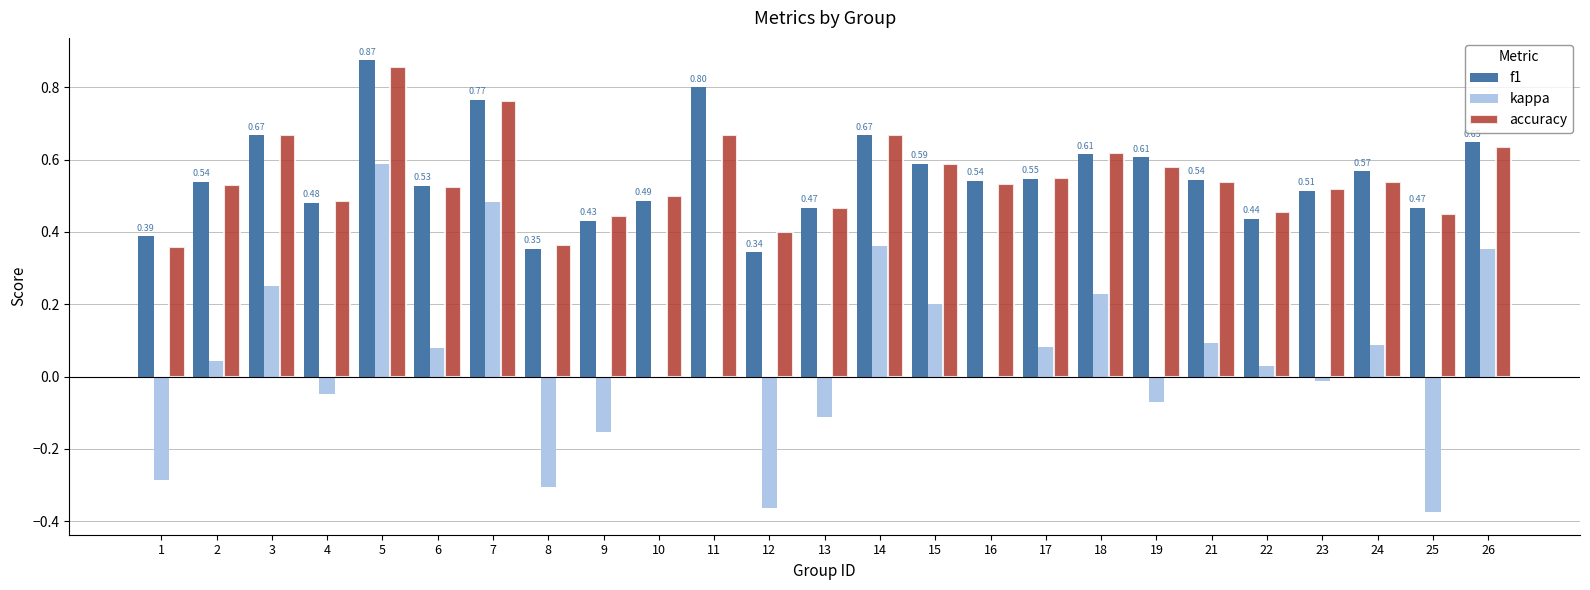

Are the bars grouped side by side (vs. stacked)?

Yes